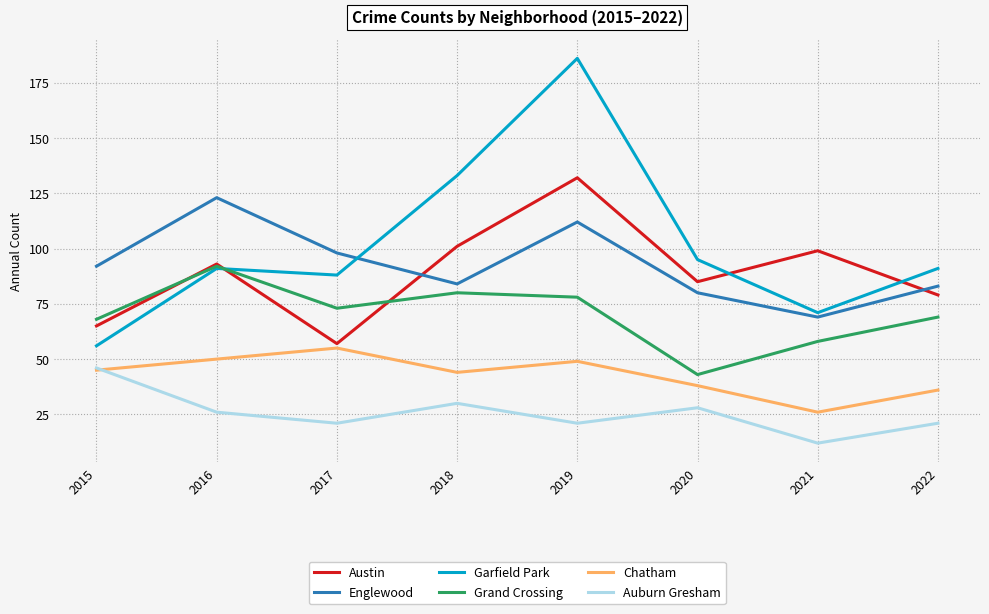

True or false: Englewood and Chatham cross at least once.

False